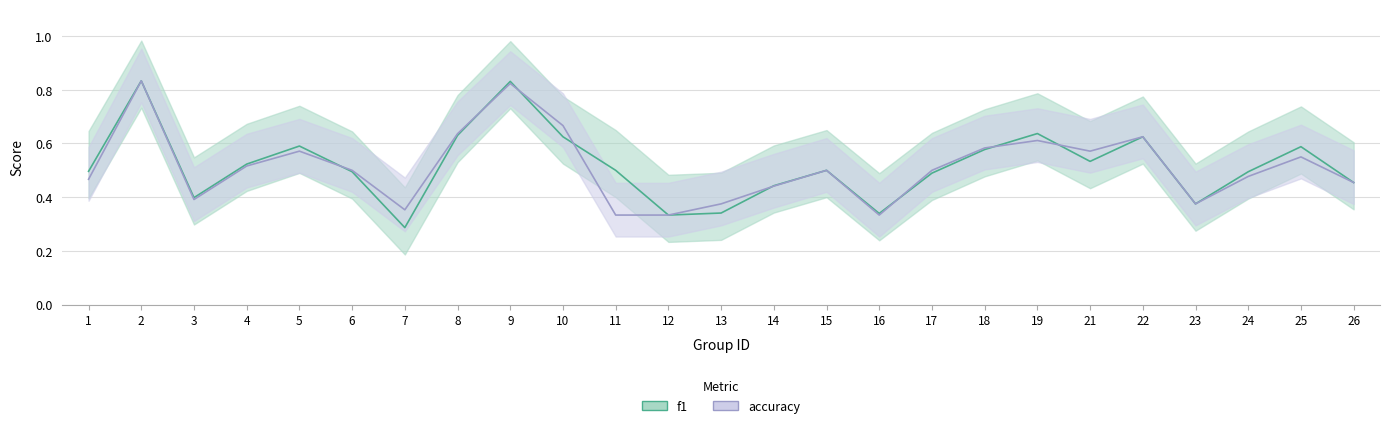

True or false: accuracy has a value of 0.8 at 5.

False